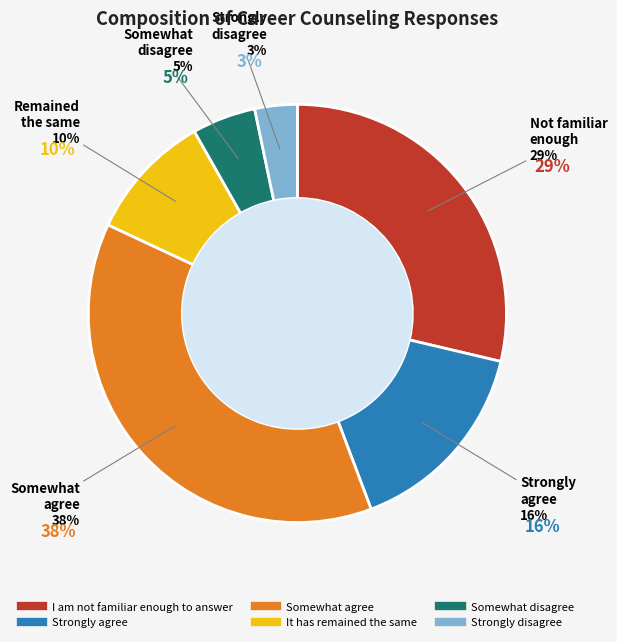

Which category has the smallest portion of the pie?

Strongly disagree